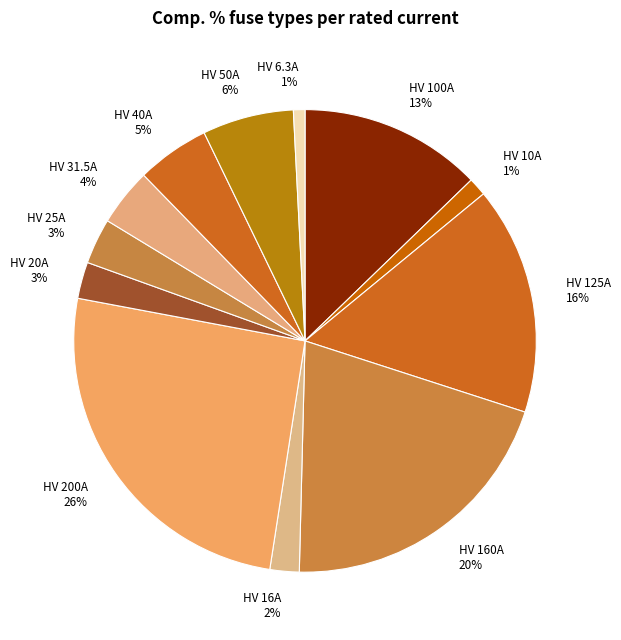

Is HV 40A the majority of the pie?

No